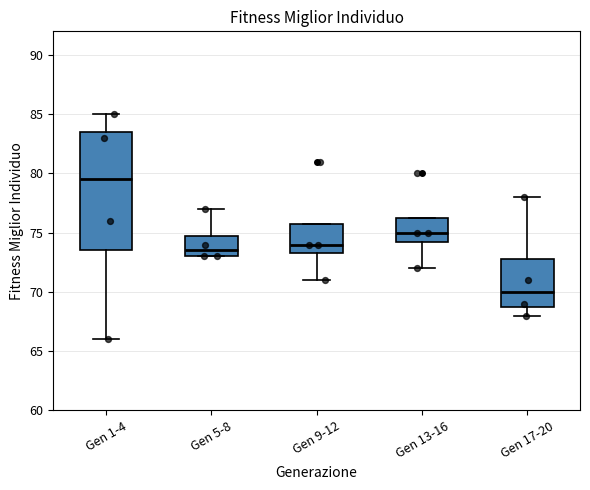

Which box's median line is the highest?

Gen 1-4